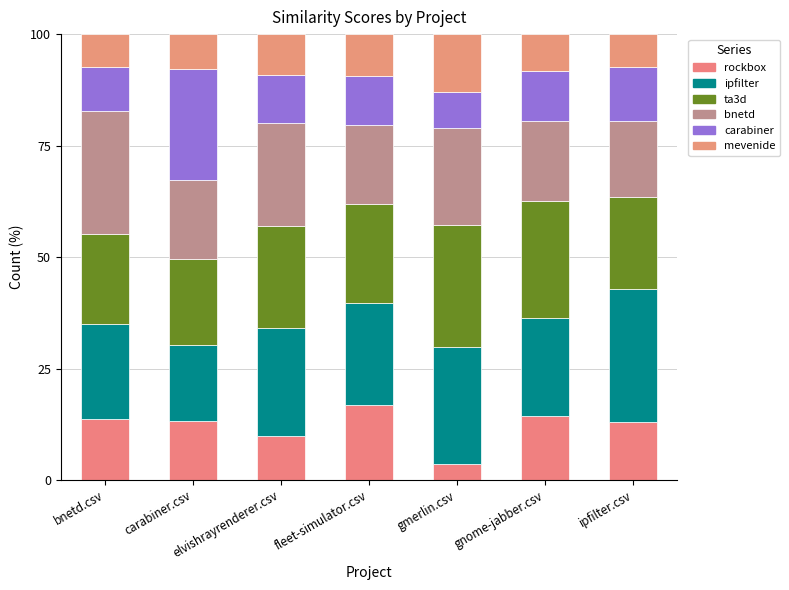

How many bars are there in total?

7